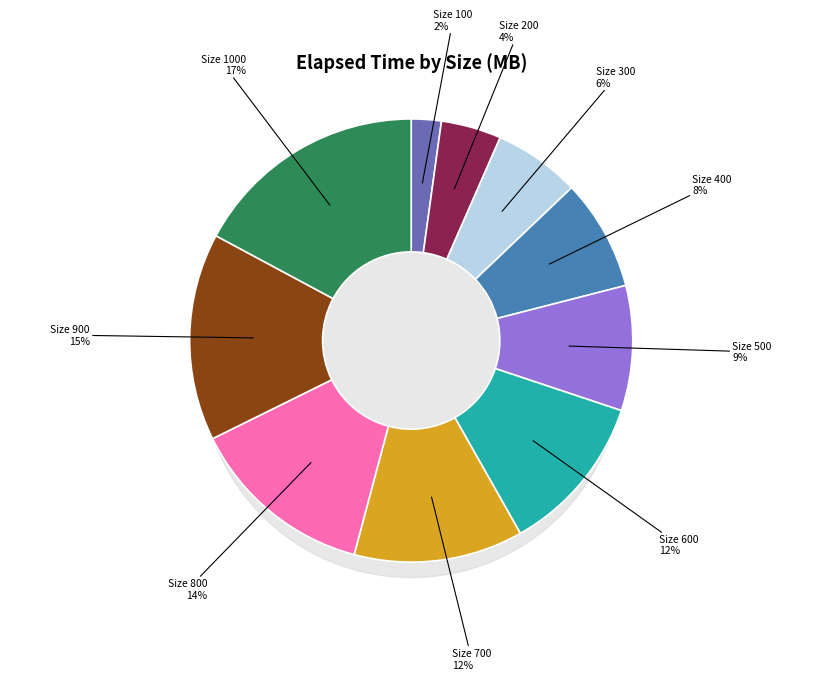

Which category has the biggest portion of the pie?

1000